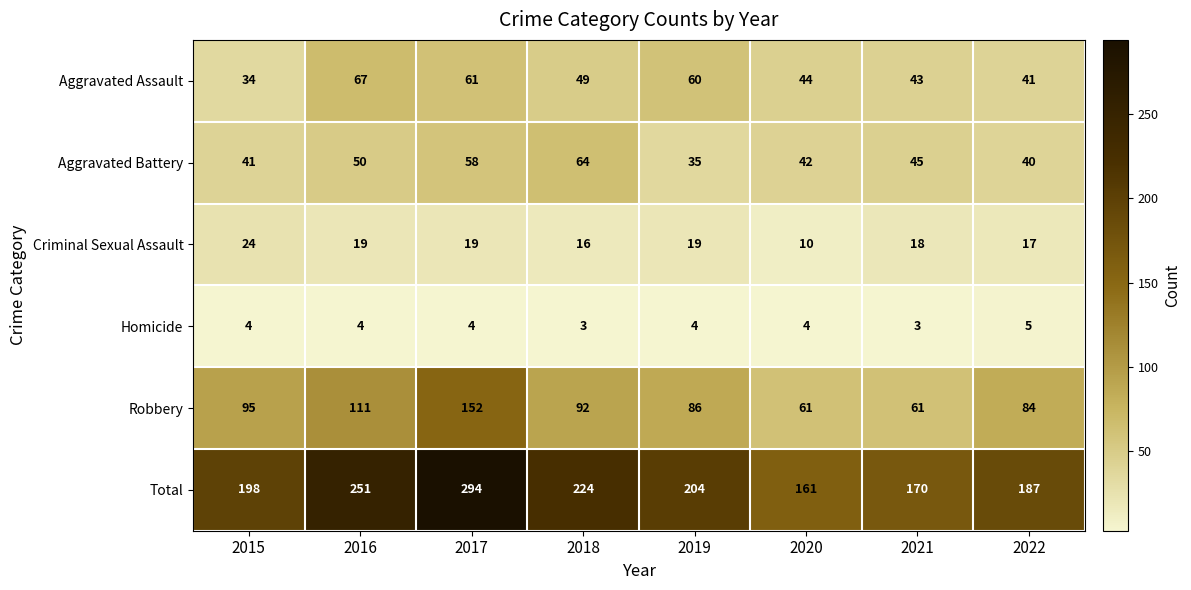

What is the sum of the Aggravated Battery values at 2021 and 2016?

95